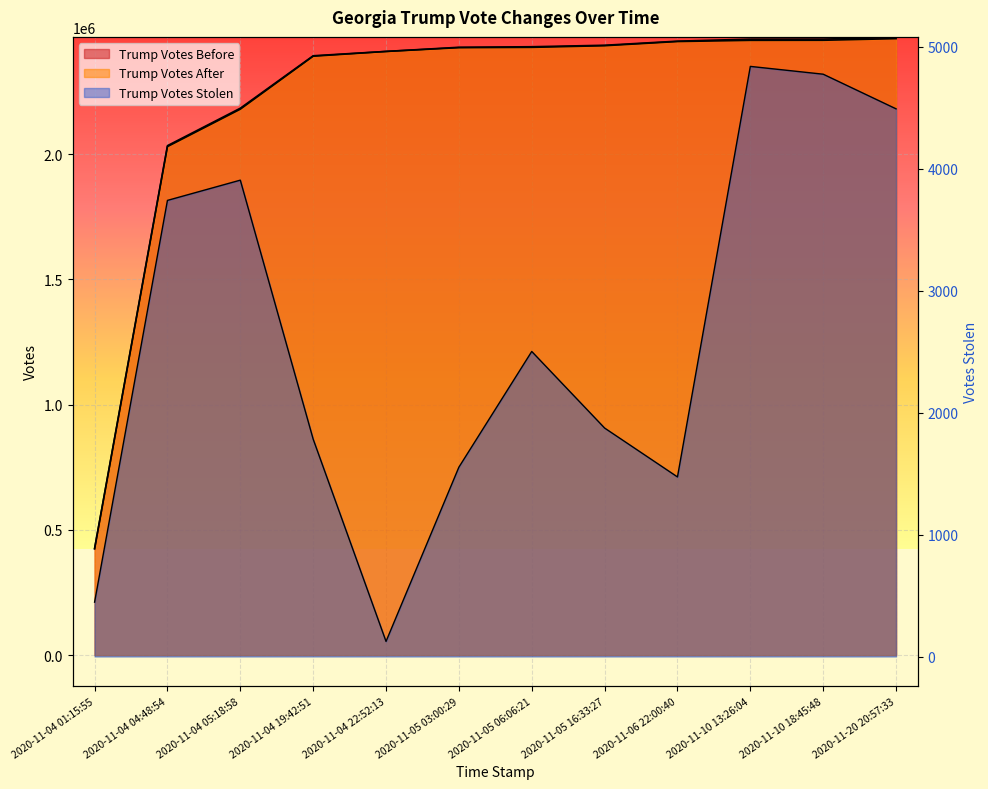

What is the difference between the highest and lowest values at 2020-11-05 03:00:29?

2425228